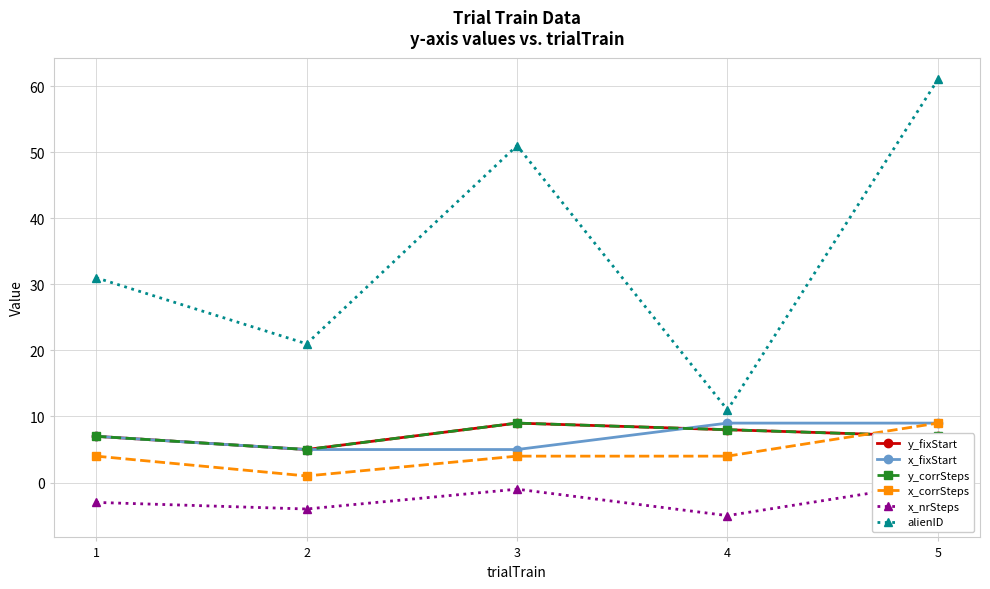

Where does the y_corrSteps series first go above 7?

3